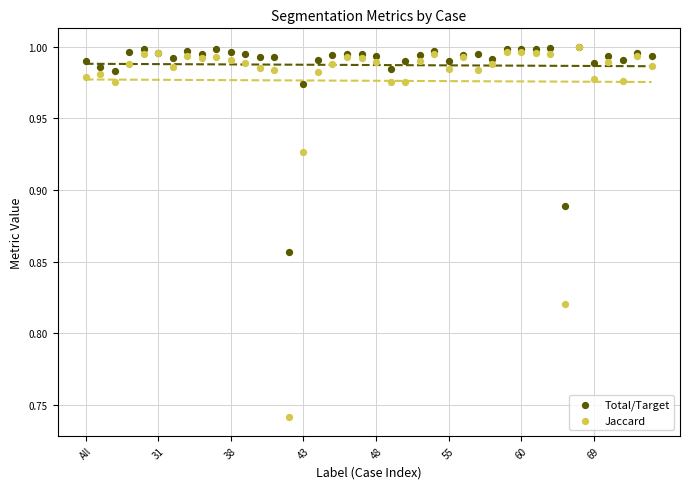

Which series has the largest Y range (max minus min)?

Jaccard